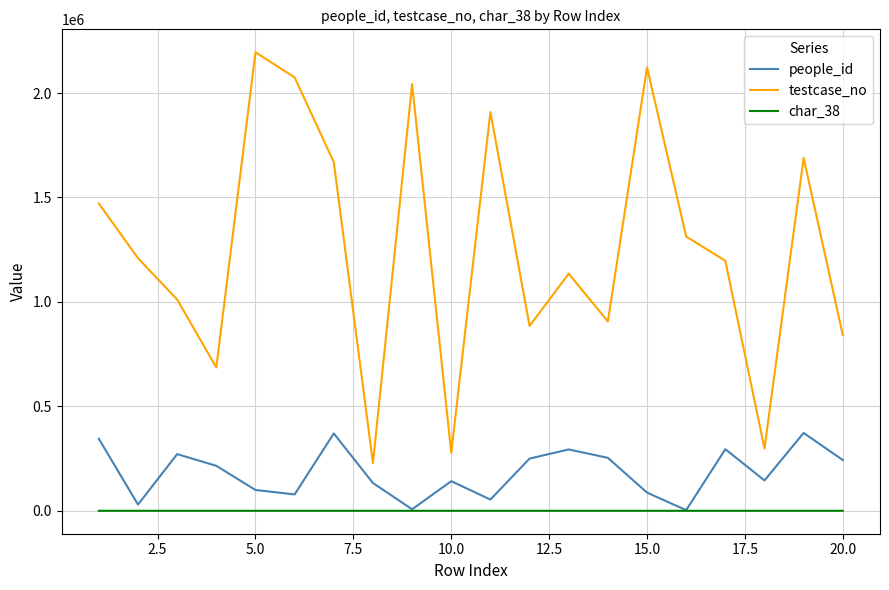

Which series has the largest range (max minus min)?

testcase_no